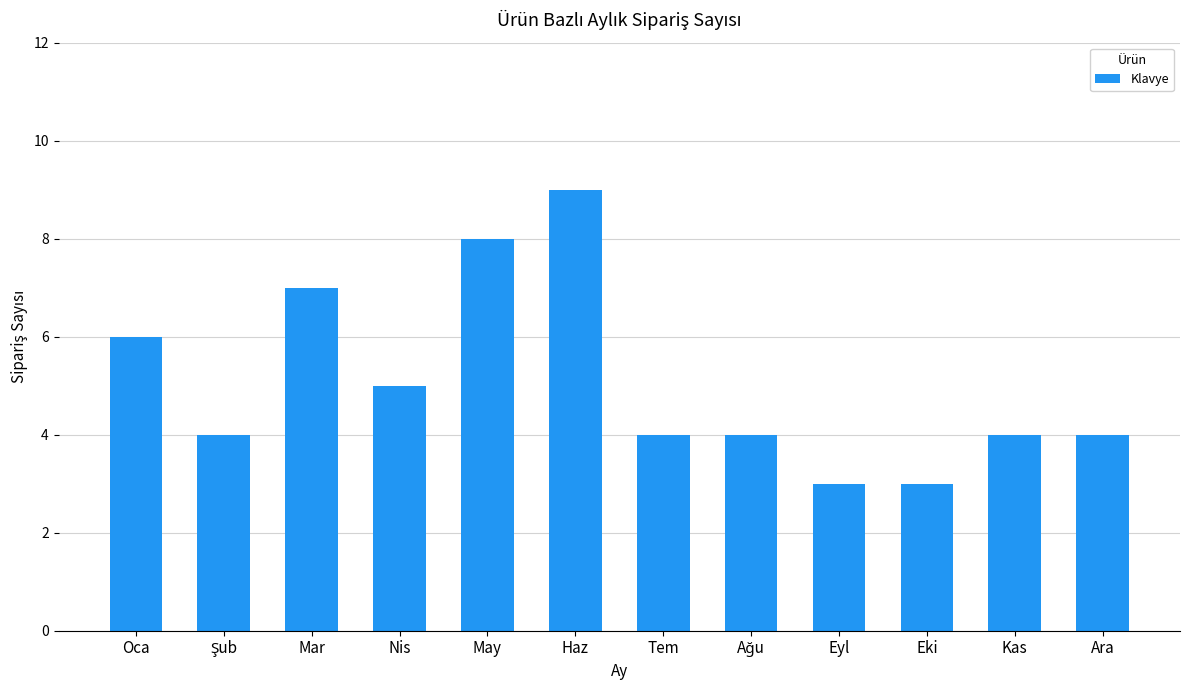

What is the value of the 7th bar from the left?

4